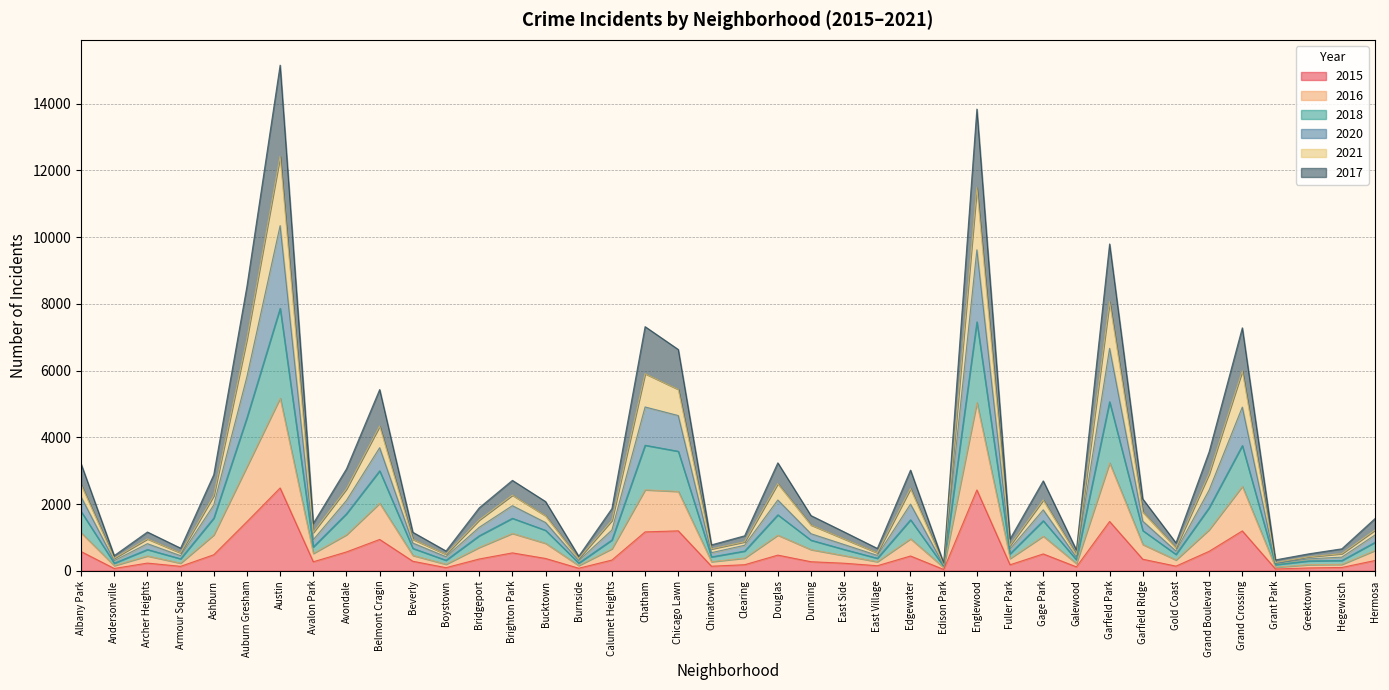

Does the chart have visible grid lines?

Yes